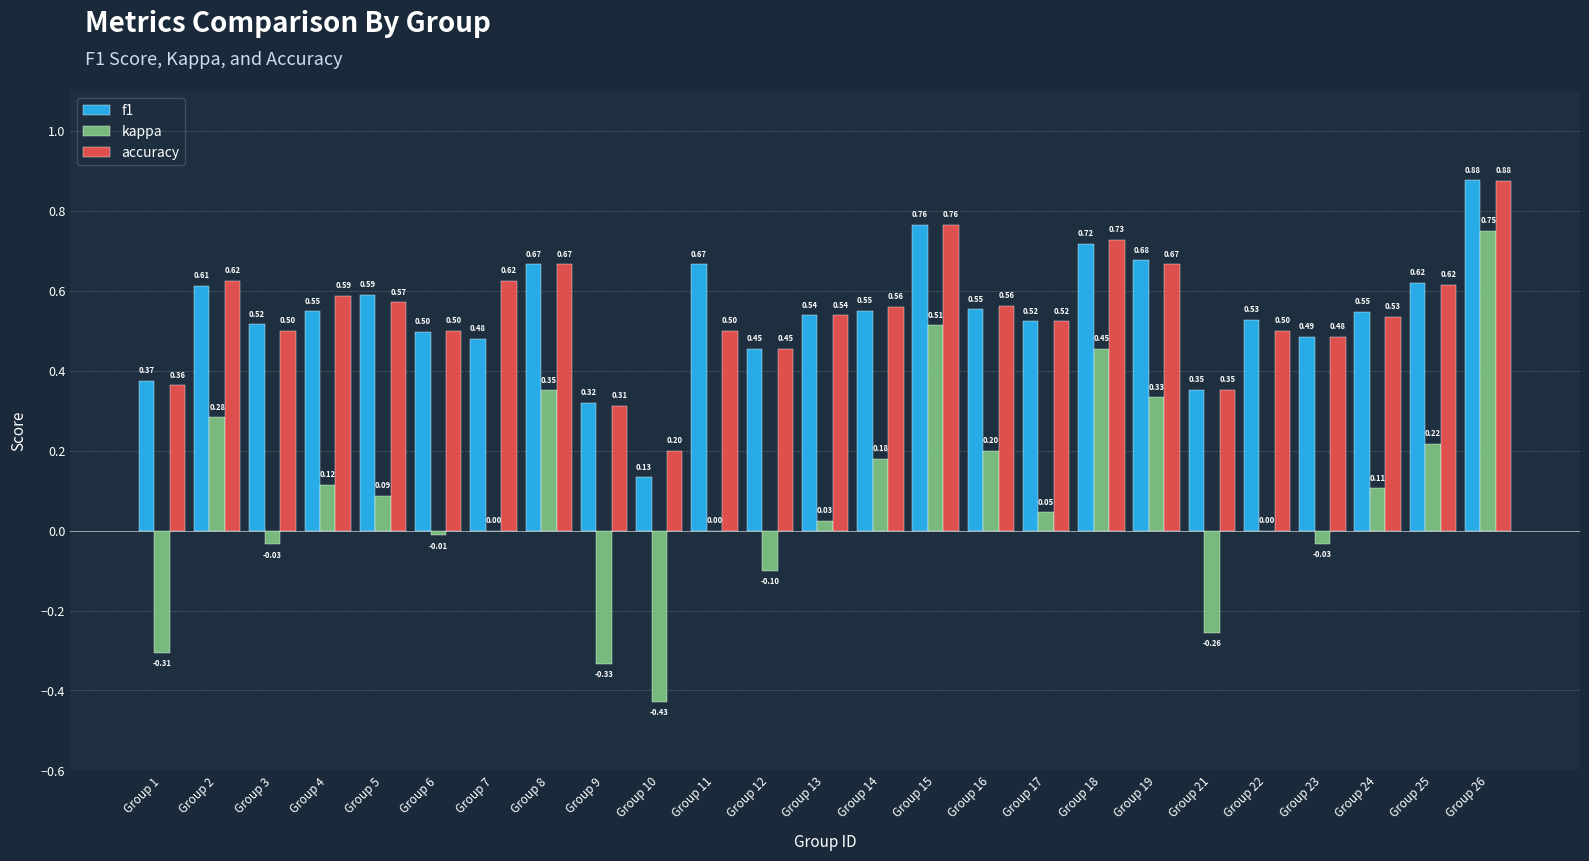

Which series changed the most between Group 6 and Group 17?

kappa